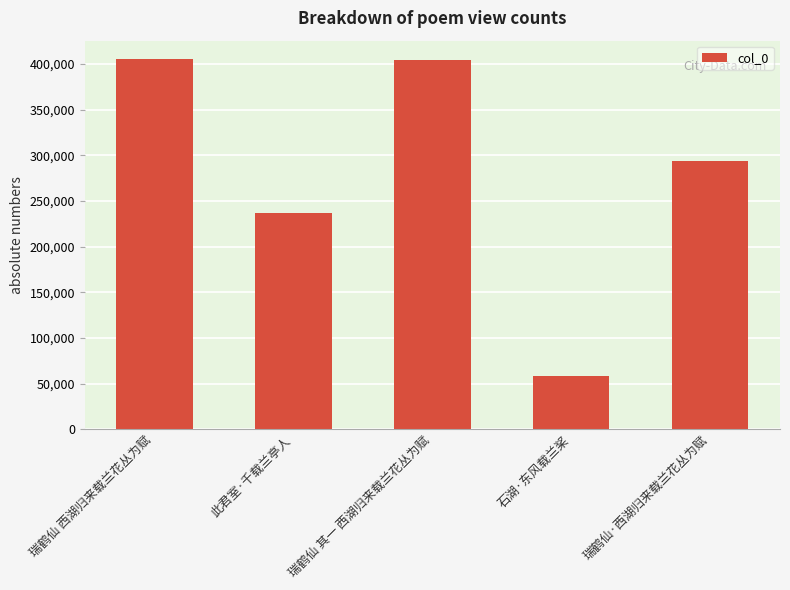

What is the label of the 5th bar from the left?

瑞鹤仙·西湖归来载兰花丛为赋